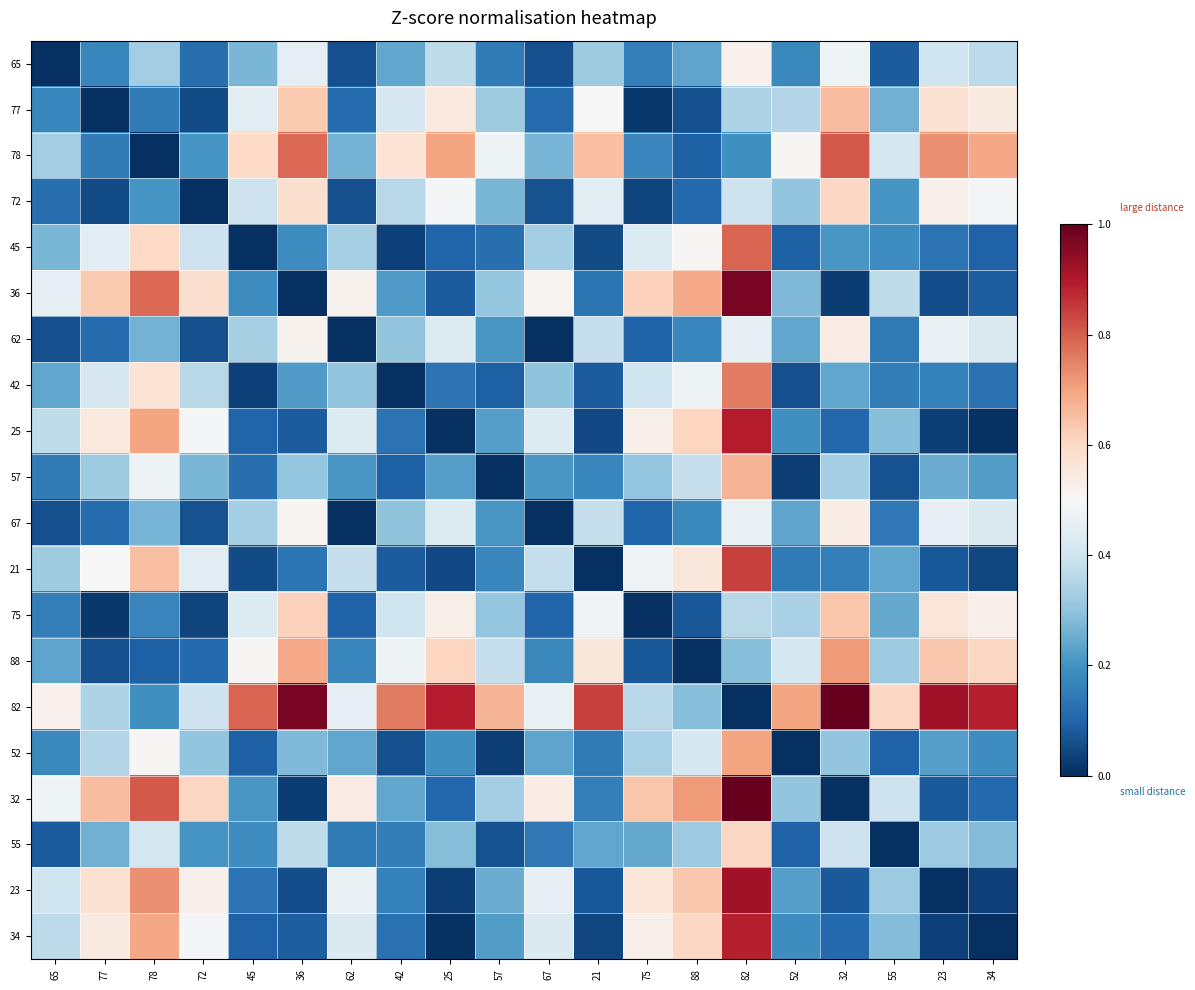

Reading left to right, extract all data points from this chart.

65: 65=0.0	77=0.2	78=0.3	72=0.1	45=0.3	36=0.5	62=0.1	42=0.2	25=0.4	57=0.1	67=0.1	21=0.3	75=0.2	88=0.2	82=0.5	52=0.2	32=0.5	55=0.1	23=0.4	34=0.4
77: 65=0.2	77=0.0	78=0.2	72=0.1	45=0.4	36=0.6	62=0.1	42=0.4	25=0.5	57=0.3	67=0.1	21=0.5	75=0.0	88=0.1	82=0.3	52=0.4	32=0.7	55=0.3	23=0.6	34=0.5
78: 65=0.3	77=0.2	78=0.0	72=0.2	45=0.6	36=0.8	62=0.3	42=0.6	25=0.7	57=0.5	67=0.3	21=0.7	75=0.2	88=0.1	82=0.2	52=0.5	32=0.8	55=0.4	23=0.7	34=0.7
72: 65=0.1	77=0.1	78=0.2	72=0.0	45=0.4	36=0.6	62=0.1	42=0.4	25=0.5	57=0.3	67=0.1	21=0.4	75=0.0	88=0.1	82=0.4	52=0.3	32=0.6	55=0.2	23=0.5	34=0.5
45: 65=0.3	77=0.4	78=0.6	72=0.4	45=0.0	36=0.2	62=0.3	42=0.0	25=0.1	57=0.1	67=0.3	21=0.1	75=0.4	88=0.5	82=0.8	52=0.1	32=0.2	55=0.2	23=0.1	34=0.1
36: 65=0.5	77=0.6	78=0.8	72=0.6	45=0.2	36=0.0	62=0.5	42=0.2	25=0.1	57=0.3	67=0.5	21=0.1	75=0.6	88=0.7	82=1.0	52=0.3	32=0.0	55=0.4	23=0.1	34=0.1
62: 65=0.1	77=0.1	78=0.3	72=0.1	45=0.3	36=0.5	62=0.0	42=0.3	25=0.4	57=0.2	67=0.0	21=0.4	75=0.1	88=0.2	82=0.5	52=0.2	32=0.5	55=0.1	23=0.5	34=0.4
42: 65=0.2	77=0.4	78=0.6	72=0.4	45=0.0	36=0.2	62=0.3	42=0.0	25=0.1	57=0.1	67=0.3	21=0.1	75=0.4	88=0.5	82=0.8	52=0.1	32=0.2	55=0.2	23=0.2	34=0.1
25: 65=0.4	77=0.5	78=0.7	72=0.5	45=0.1	36=0.1	62=0.4	42=0.1	25=0.0	57=0.2	67=0.4	21=0.0	75=0.5	88=0.6	82=0.9	52=0.2	32=0.1	55=0.3	23=0.0	34=0.0
57: 65=0.1	77=0.3	78=0.5	72=0.3	45=0.1	36=0.3	62=0.2	42=0.1	25=0.2	57=0.0	67=0.2	21=0.2	75=0.3	88=0.4	82=0.7	52=0.0	32=0.3	55=0.1	23=0.3	34=0.2
67: 65=0.1	77=0.1	78=0.3	72=0.1	45=0.3	36=0.5	62=0.0	42=0.3	25=0.4	57=0.2	67=0.0	21=0.4	75=0.1	88=0.2	82=0.5	52=0.2	32=0.5	55=0.1	23=0.5	34=0.4
21: 65=0.3	77=0.5	78=0.7	72=0.4	45=0.1	36=0.1	62=0.4	42=0.1	25=0.0	57=0.2	67=0.4	21=0.0	75=0.5	88=0.6	82=0.8	52=0.1	32=0.2	55=0.2	23=0.1	34=0.0
75: 65=0.2	77=0.0	78=0.2	72=0.0	45=0.4	36=0.6	62=0.1	42=0.4	25=0.5	57=0.3	67=0.1	21=0.5	75=0.0	88=0.1	82=0.4	52=0.3	32=0.6	55=0.2	23=0.6	34=0.5
88: 65=0.2	77=0.1	78=0.1	72=0.1	45=0.5	36=0.7	62=0.2	42=0.5	25=0.6	57=0.4	67=0.2	21=0.6	75=0.1	88=0.0	82=0.3	52=0.4	32=0.7	55=0.3	23=0.6	34=0.6
82: 65=0.5	77=0.3	78=0.2	72=0.4	45=0.8	36=1.0	62=0.5	42=0.8	25=0.9	57=0.7	67=0.5	21=0.8	75=0.4	88=0.3	82=0.0	52=0.7	32=1.0	55=0.6	23=0.9	34=0.9
52: 65=0.2	77=0.4	78=0.5	72=0.3	45=0.1	36=0.3	62=0.2	42=0.1	25=0.2	57=0.0	67=0.2	21=0.1	75=0.3	88=0.4	82=0.7	52=0.0	32=0.3	55=0.1	23=0.2	34=0.2
32: 65=0.5	77=0.7	78=0.8	72=0.6	45=0.2	36=0.0	62=0.5	42=0.2	25=0.1	57=0.3	67=0.5	21=0.2	75=0.6	88=0.7	82=1.0	52=0.3	32=0.0	55=0.4	23=0.1	34=0.1
55: 65=0.1	77=0.3	78=0.4	72=0.2	45=0.2	36=0.4	62=0.1	42=0.2	25=0.3	57=0.1	67=0.1	21=0.2	75=0.2	88=0.3	82=0.6	52=0.1	32=0.4	55=0.0	23=0.3	34=0.3
23: 65=0.4	77=0.6	78=0.7	72=0.5	45=0.1	36=0.1	62=0.5	42=0.2	25=0.0	57=0.3	67=0.5	21=0.1	75=0.6	88=0.6	82=0.9	52=0.2	32=0.1	55=0.3	23=0.0	34=0.0
34: 65=0.4	77=0.5	78=0.7	72=0.5	45=0.1	36=0.1	62=0.4	42=0.1	25=0.0	57=0.2	67=0.4	21=0.0	75=0.5	88=0.6	82=0.9	52=0.2	32=0.1	55=0.3	23=0.0	34=0.0